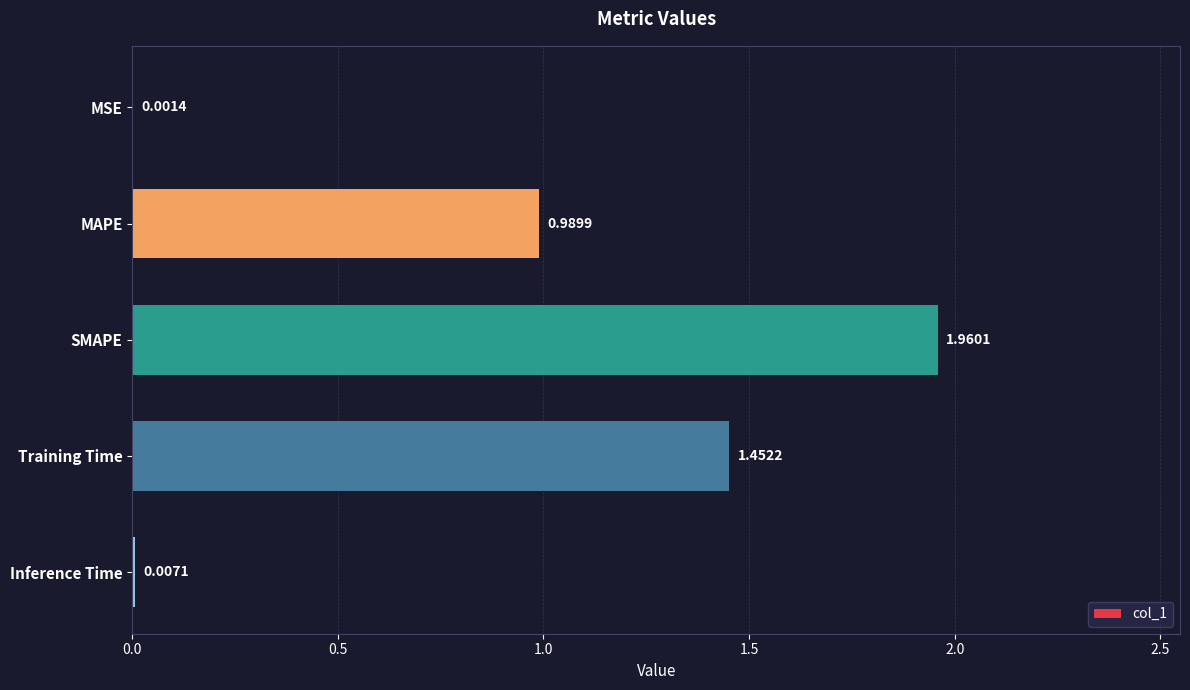

Which category has the highest value across all series?

SMAPE